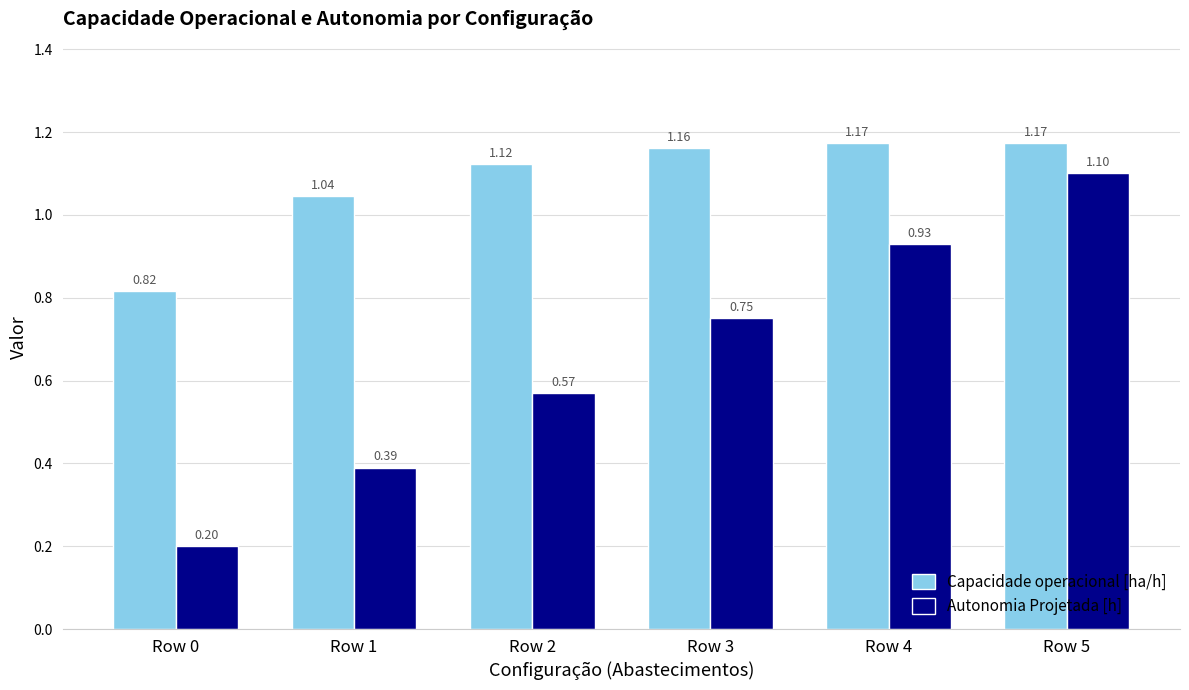

Which series has the largest total across all categories?

Capacidade operacional [ha/h]